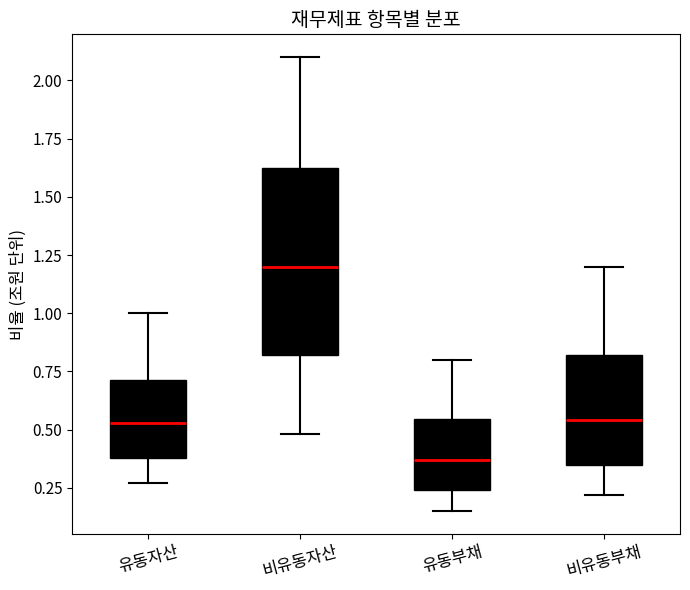

Reading left to right, read every box against the y-axis: the position of its median line, the range the box covers, and the ends of its whiskers. The values are not printed on the chart, so give them approximately, as read against the axis.

유동자산: median 0.55, box 0.40 to 0.70, whiskers 0.25 to 1.00
비유동자산: median 1.20, box 0.80 to 1.65, whiskers 0.50 to 2.10
유동부채: median 0.35, box 0.25 to 0.55, whiskers 0.15 to 0.80
비유동부채: median 0.55, box 0.35 to 0.80, whiskers 0.20 to 1.20